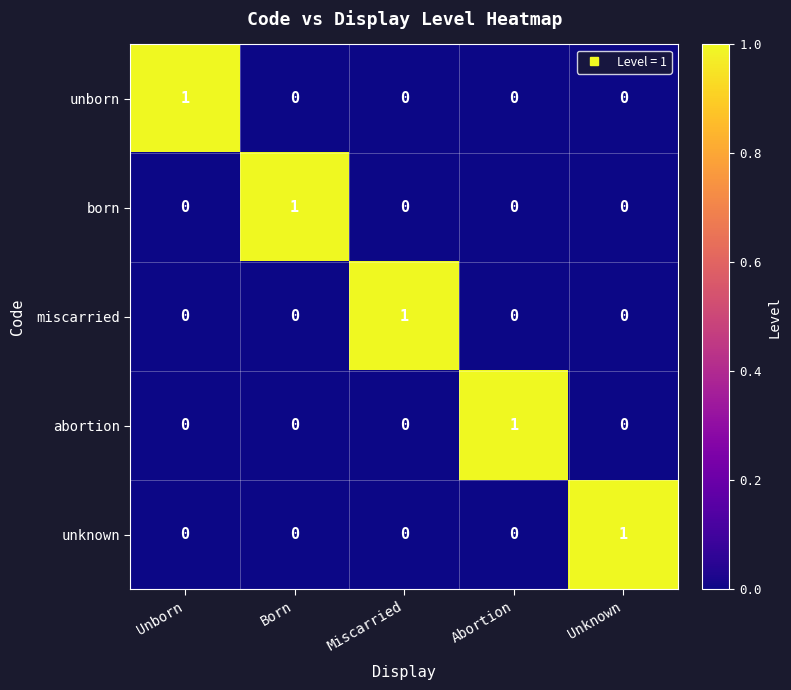

True or false: unborn has a value of 2 at Unborn.

False